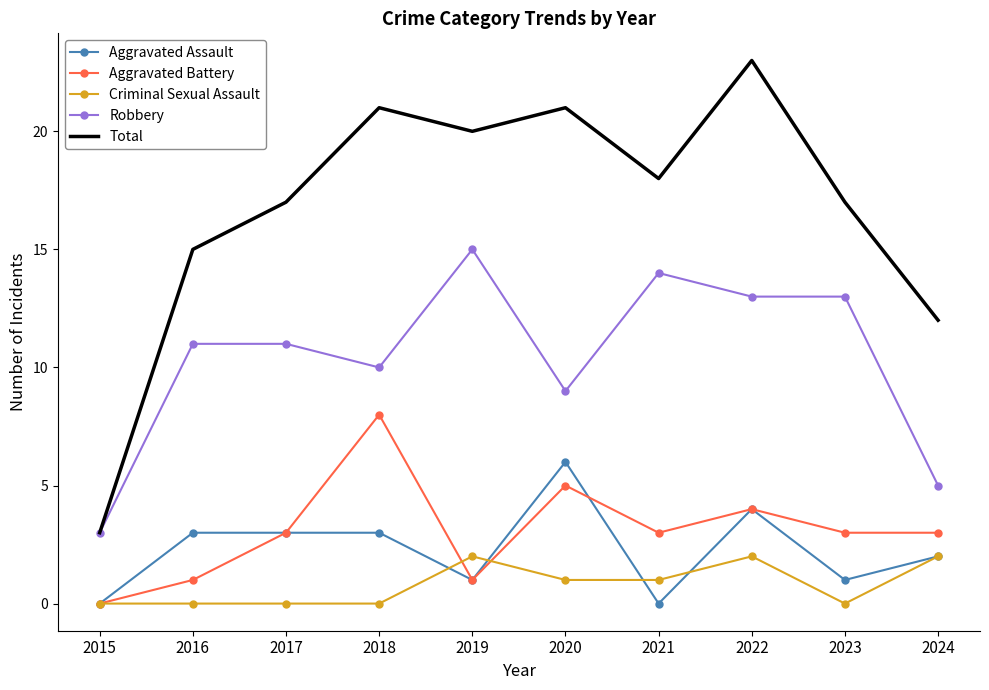

Which series has the largest range (max minus min)?

Total